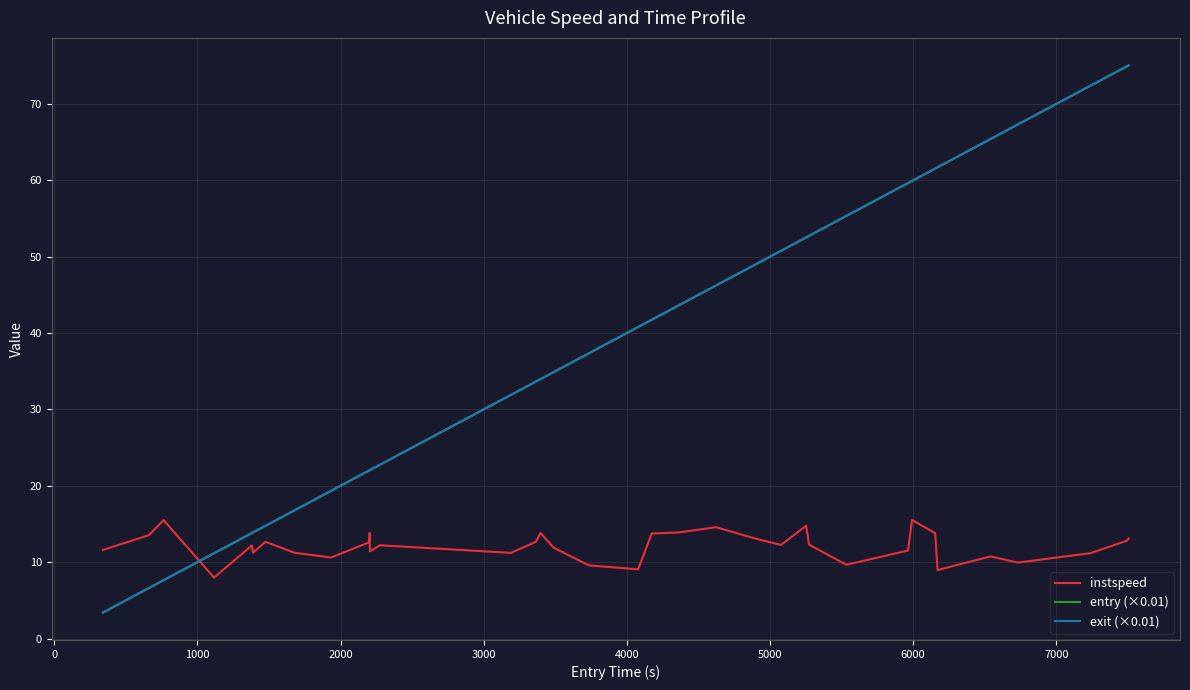

What is the minimum value shown in the chart?

3.4